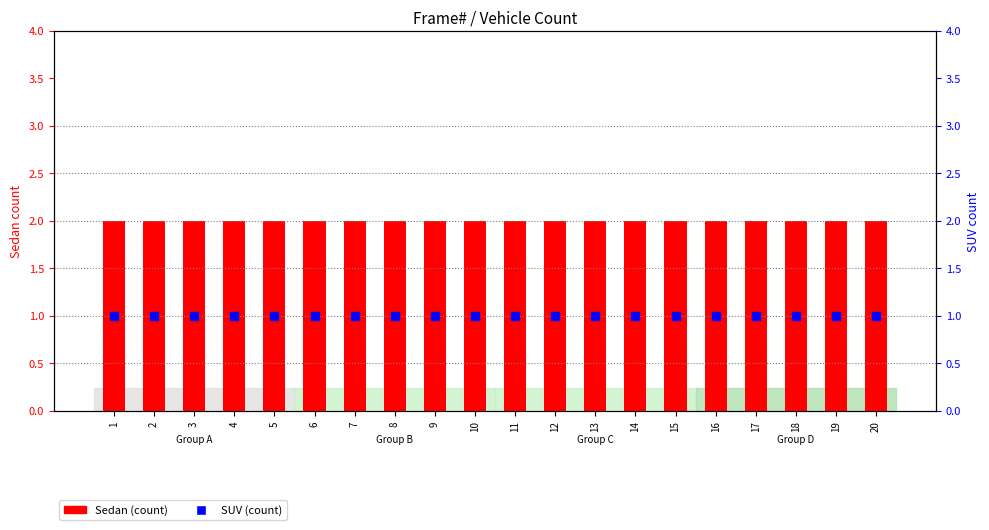

At which category does the chart reach its peak across all series?

1